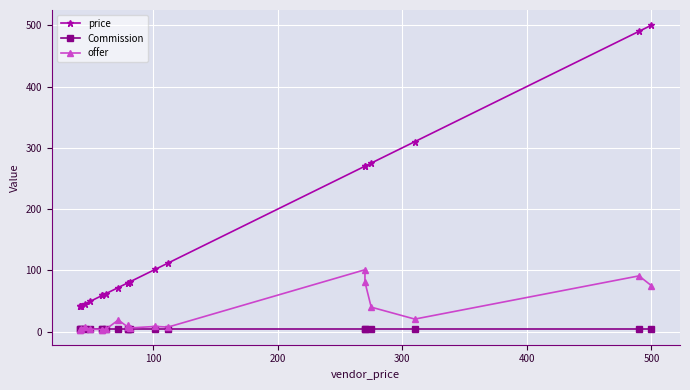

The value of Commission at 500 is 0.8. True or false?

False